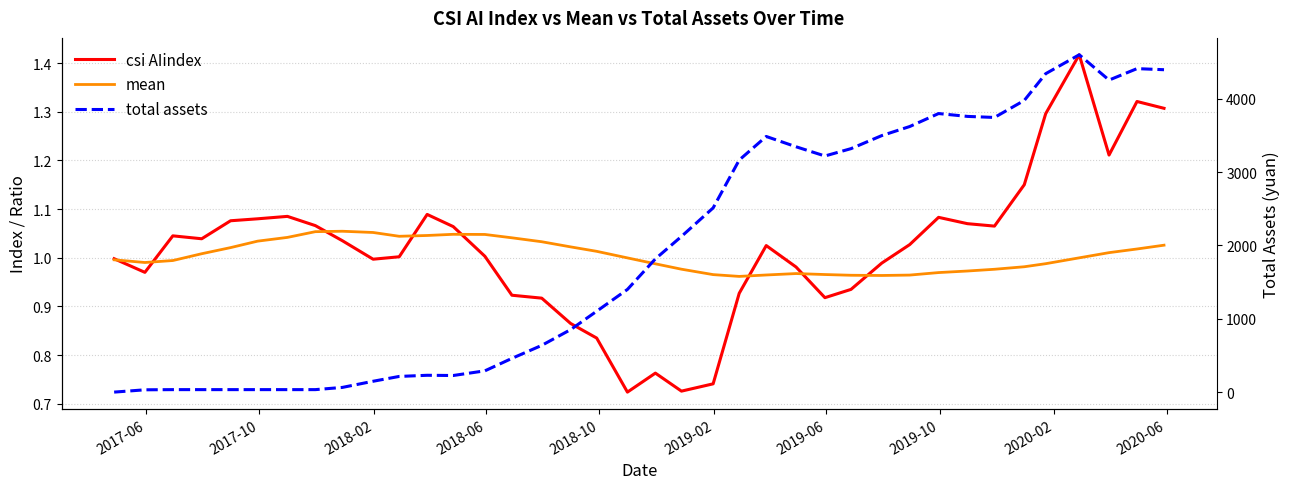

The mean series shows 1.4 at 2018-06. True or false?

False